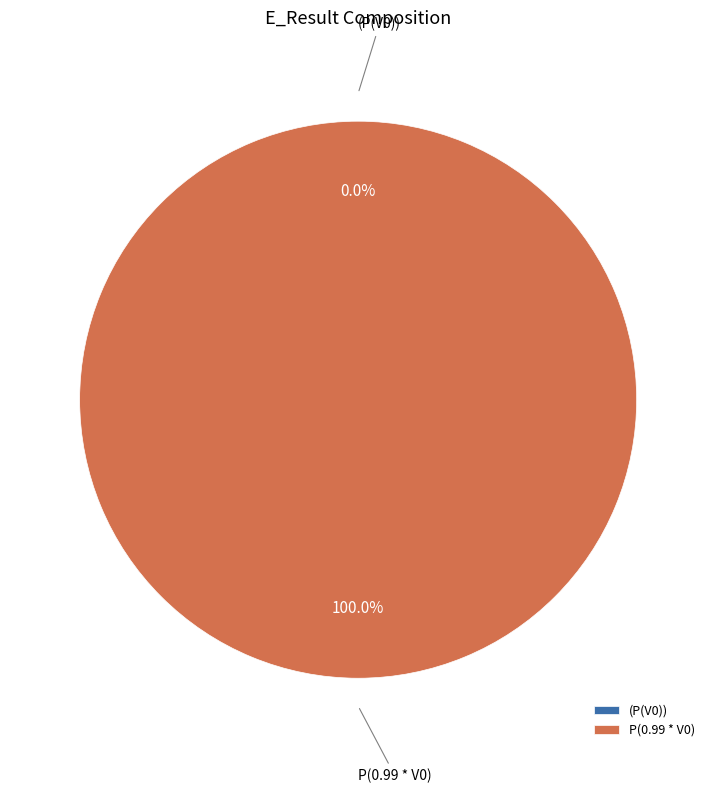

Which category has the smallest portion of the pie?

(P(V0))